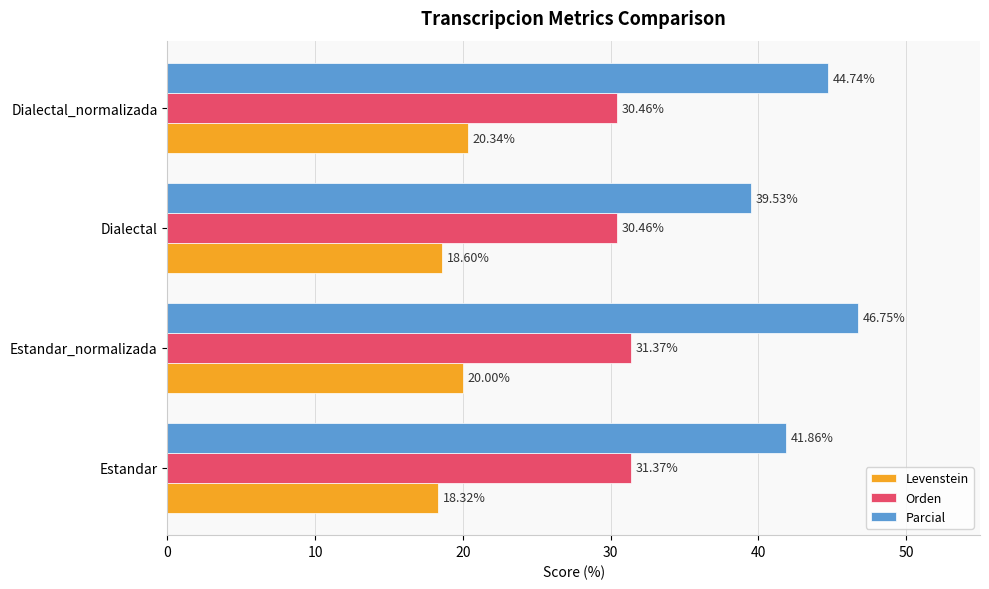

Which series has the largest range (max minus min)?

Parcial